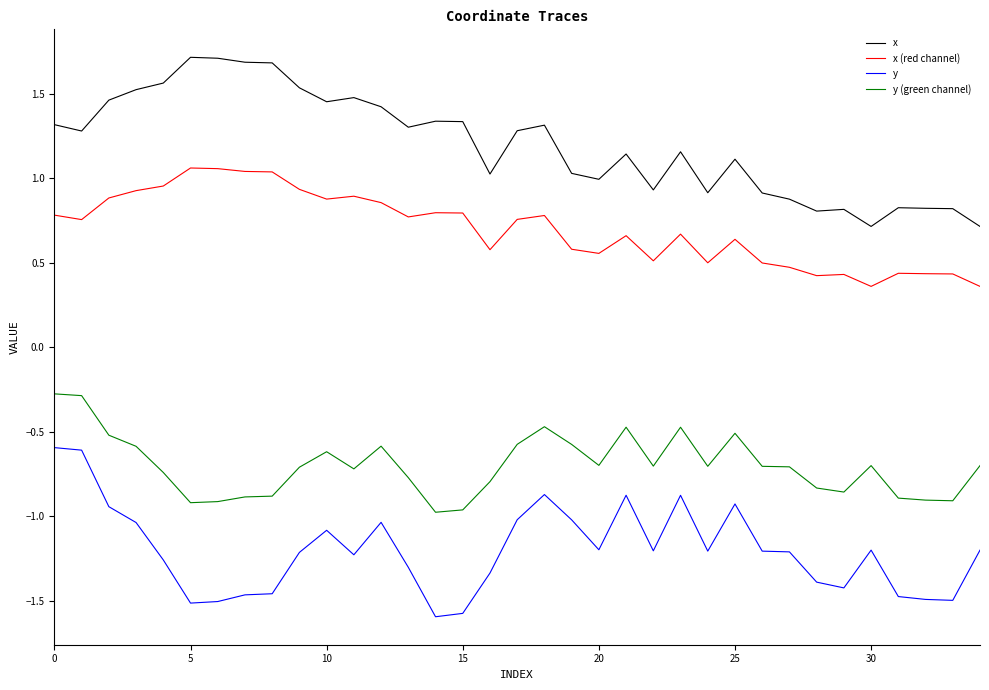

Which series has the largest total across all categories?

x